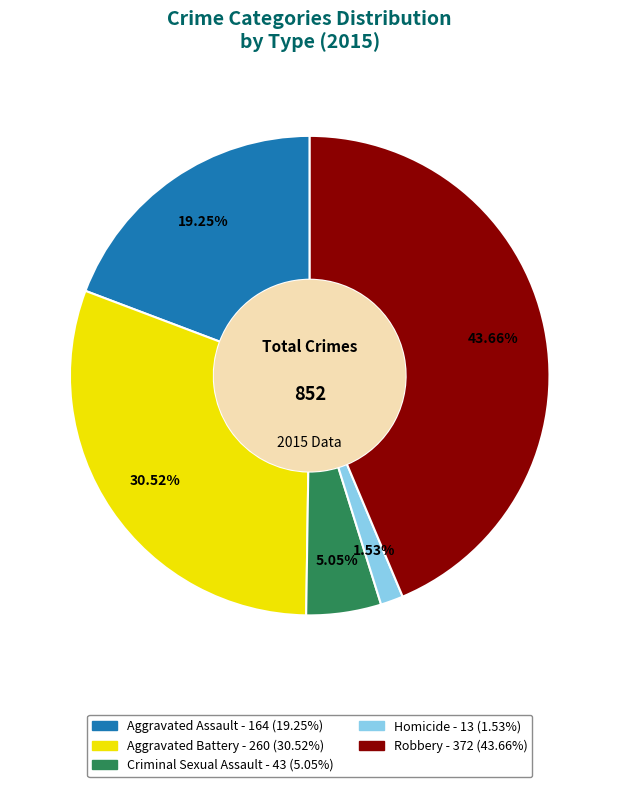

Does Aggravated Assault account for over 50% of the chart?

No